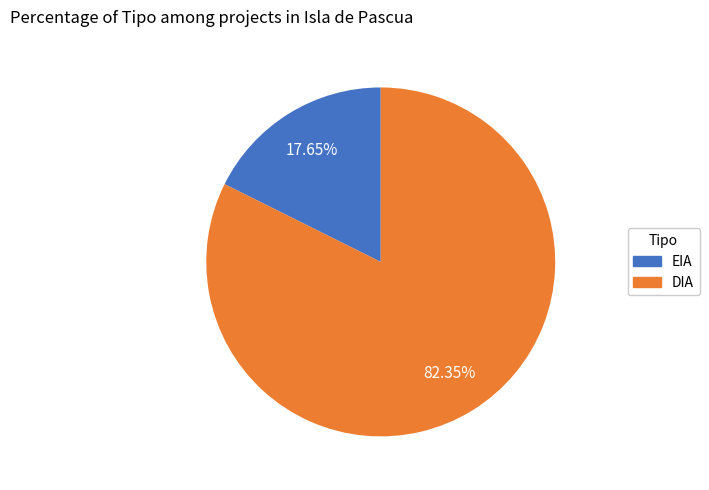

Combined, do EIA and DIA account for over 50%?

Yes